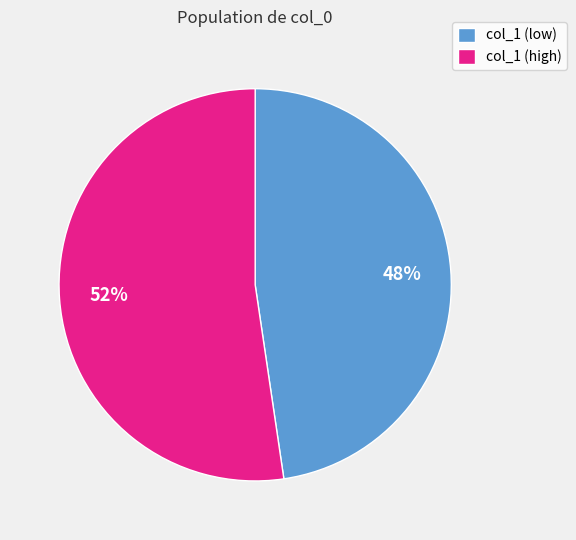

How many segments does this pie chart have?

2